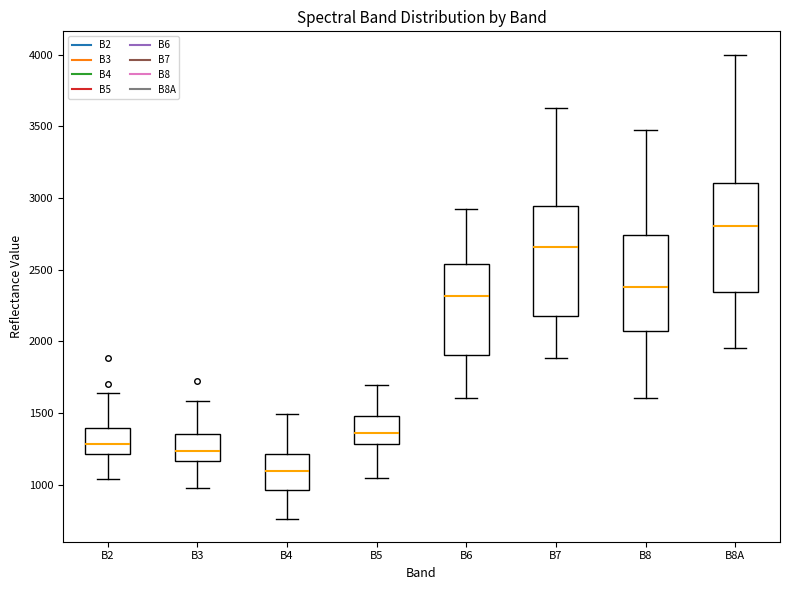

Reading left to right, read every box against the y-axis: the position of its median line, the range the box covers, and the ends of its whiskers. The values are not printed on the chart, so give them approximately, as read against the axis.

B2: median 1300, box 1200 to 1400, whiskers 1050 to 1650
B3: median 1250, box 1150 to 1350, whiskers 950 to 1600
B4: median 1100, box 950 to 1200, whiskers 750 to 1500
B5: median 1350, box 1300 to 1500, whiskers 1050 to 1700
B6: median 2300, box 1900 to 2550, whiskers 1600 to 2950
B7: median 2650, box 2200 to 2950, whiskers 1900 to 3650
B8: median 2400, box 2050 to 2750, whiskers 1600 to 3450
B8A: median 2800, box 2350 to 3100, whiskers 1950 to 4000